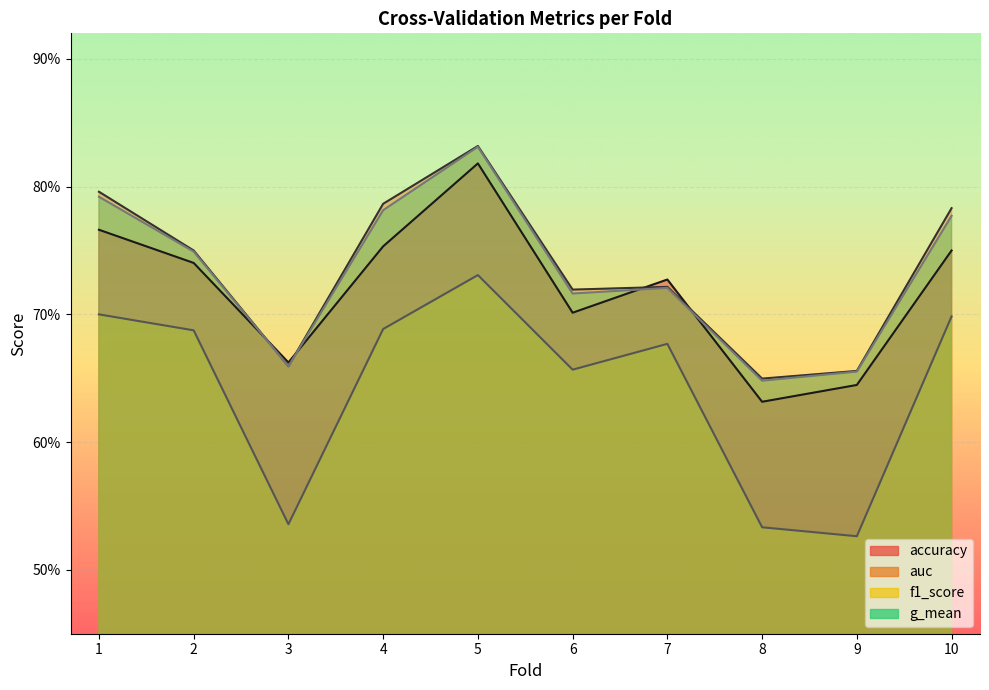

Which series has the largest range (max minus min)?

f1_score